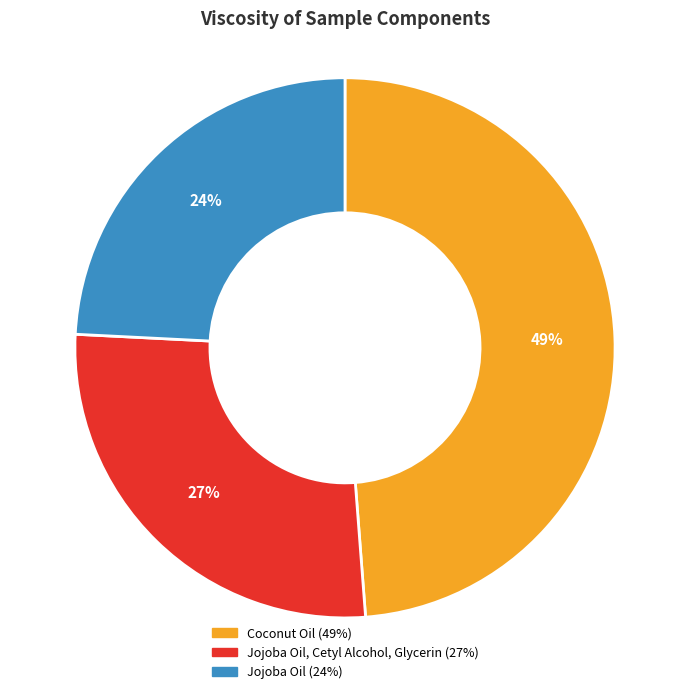

How many slices are in this pie chart?

3